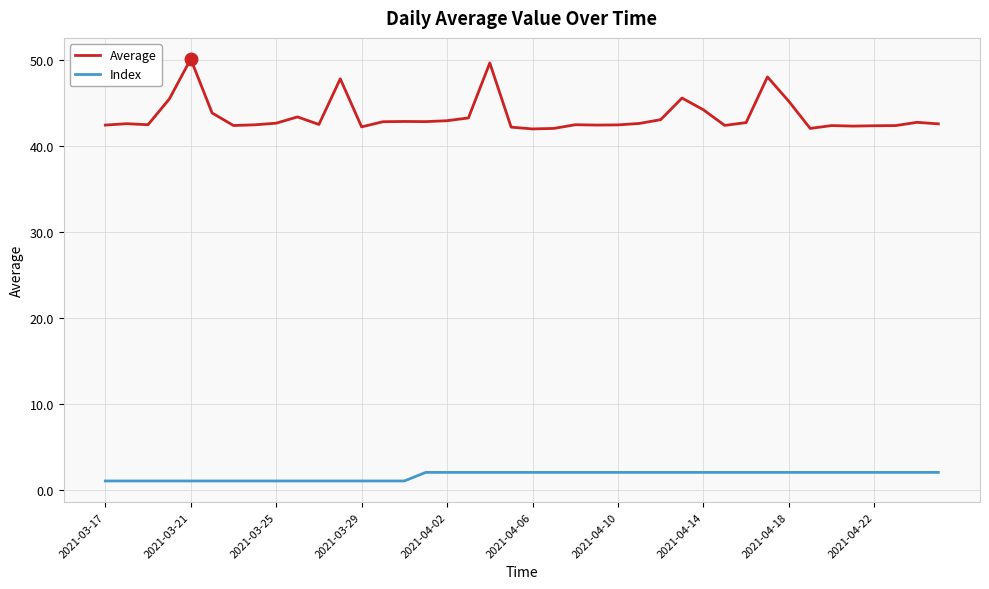

How many categories are shown in the chart?

40